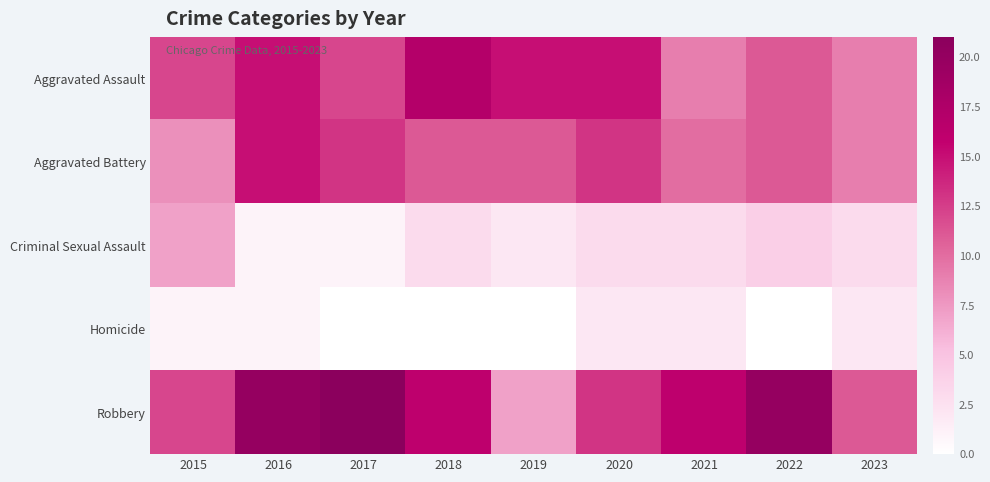

Reading left to right, what are all the values shown in this chart?

Aggravated Assault: 2015=12	2016=15	2017=12	2018=17	2019=15	2020=15	2021=9	2022=11	2023=9
Aggravated Battery: 2015=8	2016=15	2017=13	2018=11	2019=11	2020=13	2021=10	2022=11	2023=9
Criminal Sexual Assault: 2015=7	2016=1	2017=1	2018=3	2019=2	2020=3	2021=3	2022=4	2023=3
Homicide: 2015=1	2016=1	2017=0	2018=0	2019=0	2020=2	2021=2	2022=0	2023=2
Robbery: 2015=12	2016=20	2017=21	2018=16	2019=7	2020=13	2021=16	2022=20	2023=11